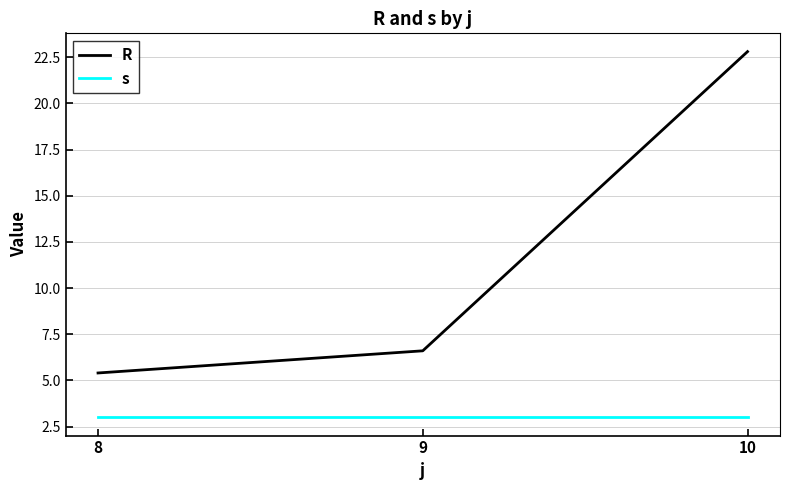

Rank the series at 8 from highest to lowest value.

R, s